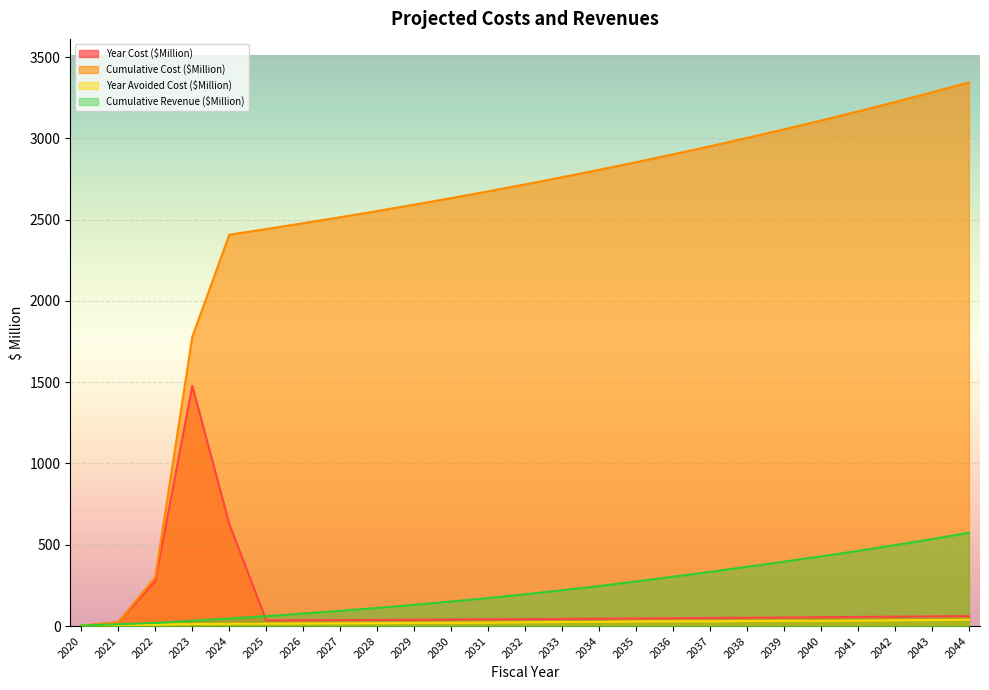

Which series has the largest total across all categories?

Cumulative Cost ($Million)